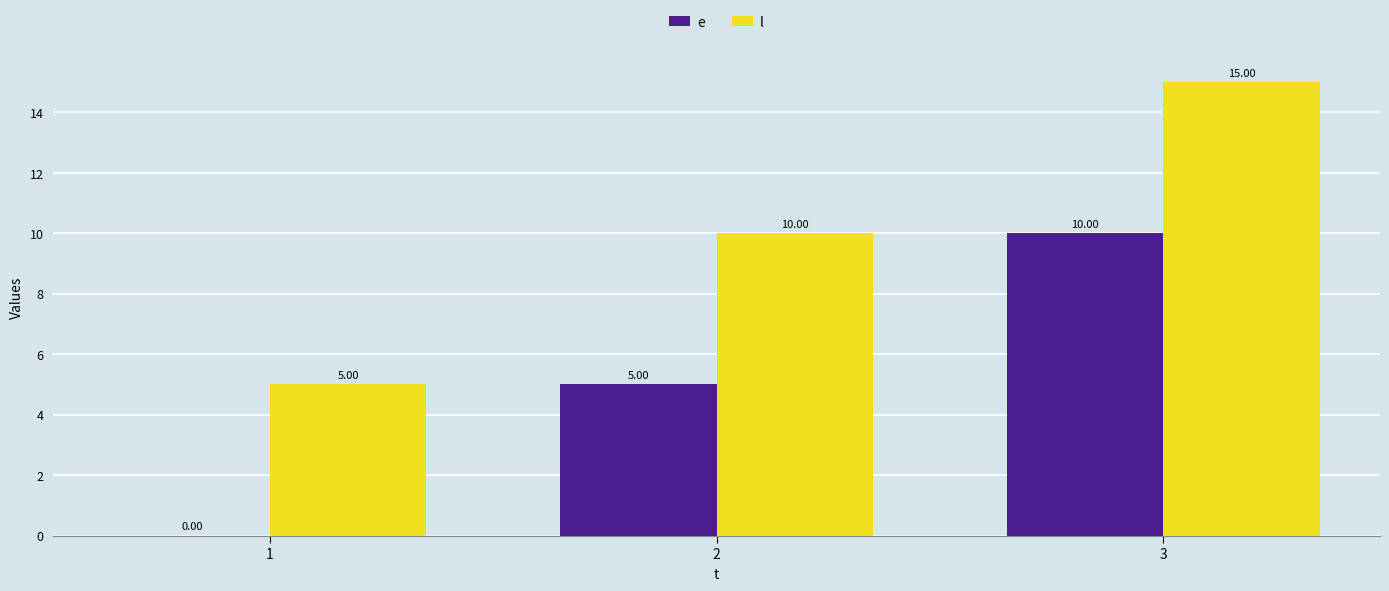

What is the total value across all series at 3?

25